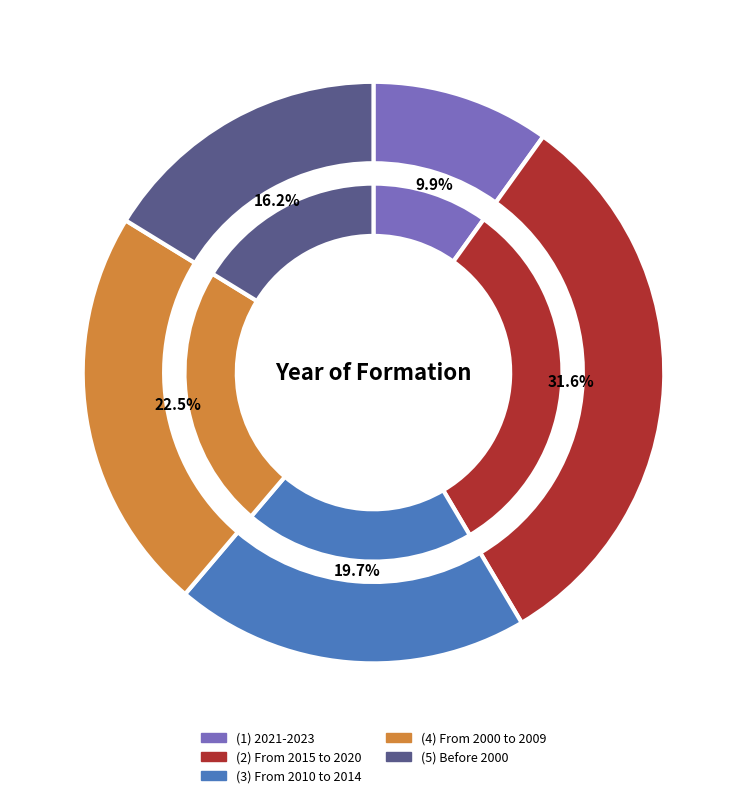

Do (2) From 2015 to 2020 and (5) Before 2000 together represent more than half of the pie?

No